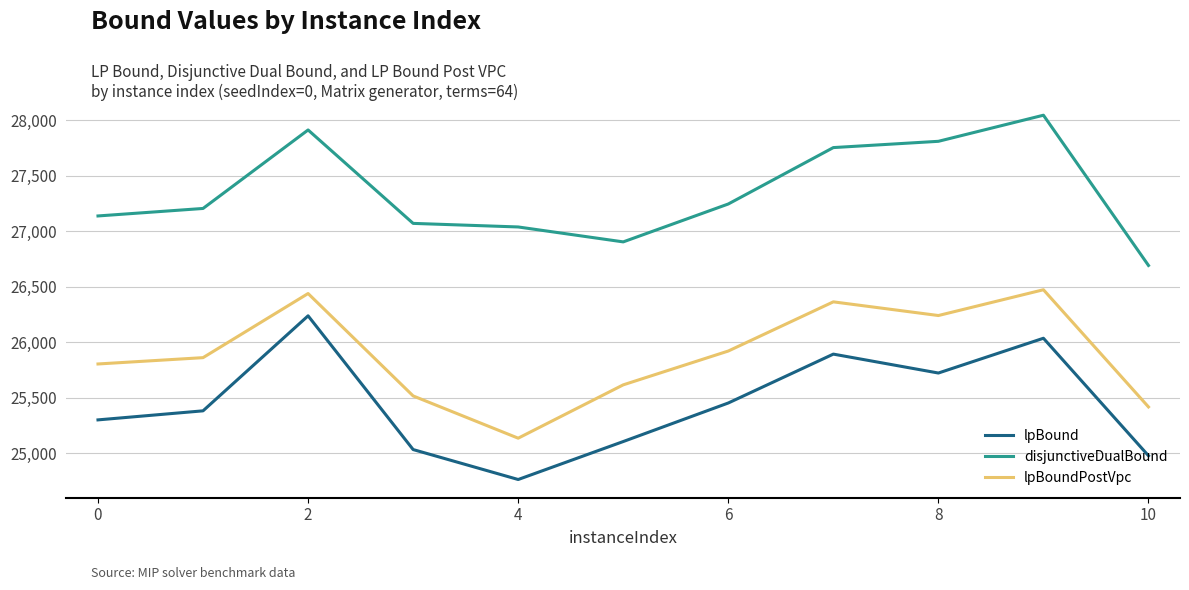

Which series has the largest total across all categories?

disjunctiveDualBound